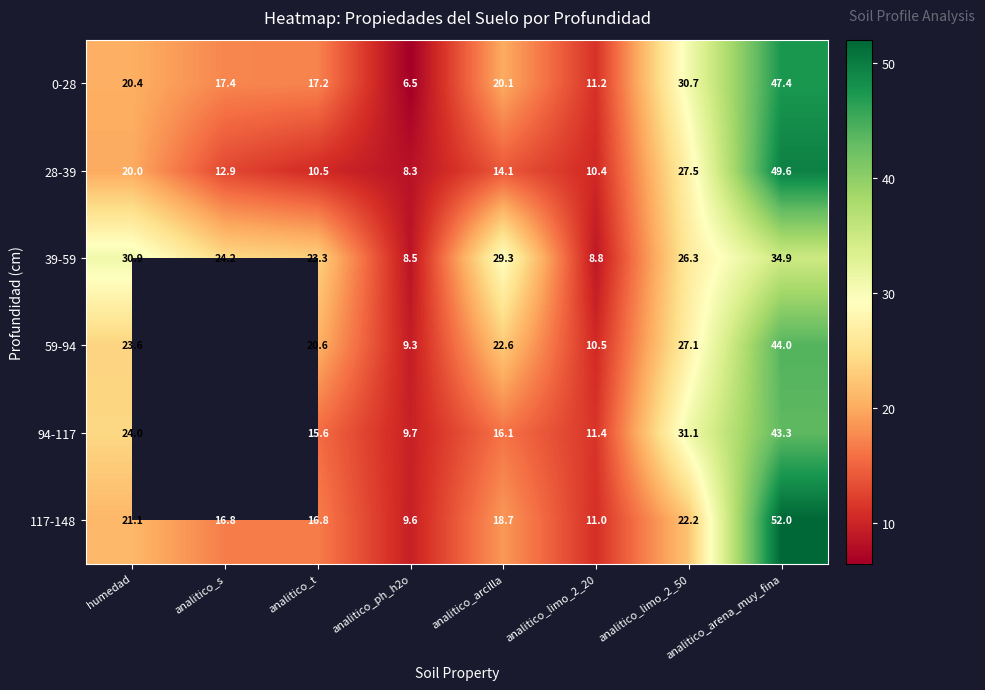

Which series changed the most between analitico_ph_h2o and analitico_arena_muy_fina?

117-148